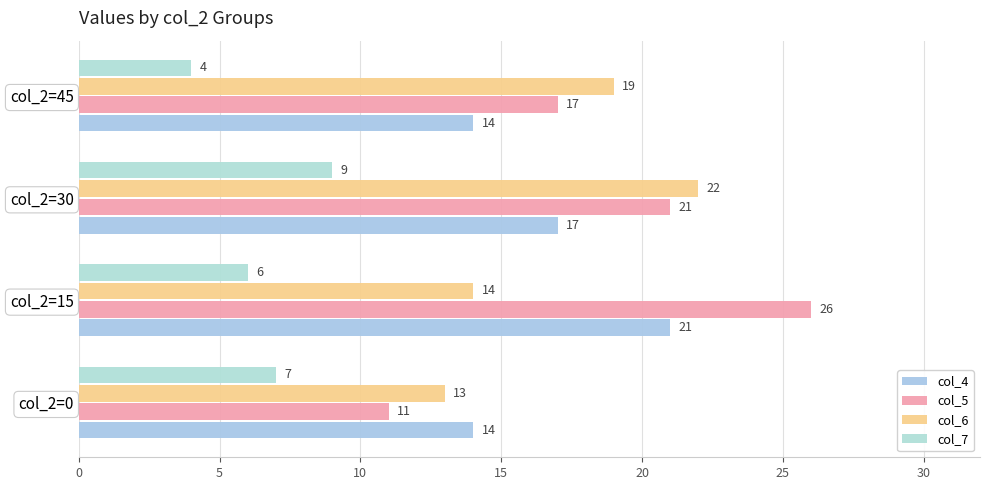

How many col_7 values are between 6 and 9?

3